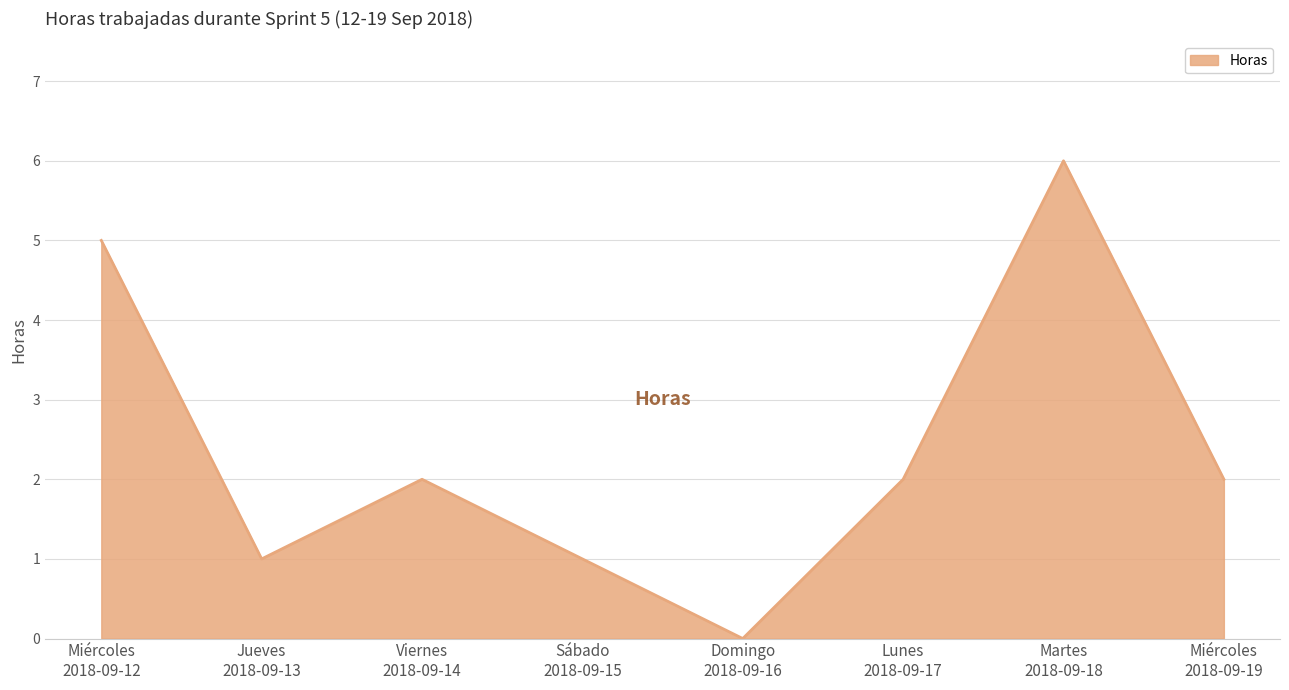

What is the maximum value shown in the chart?

6